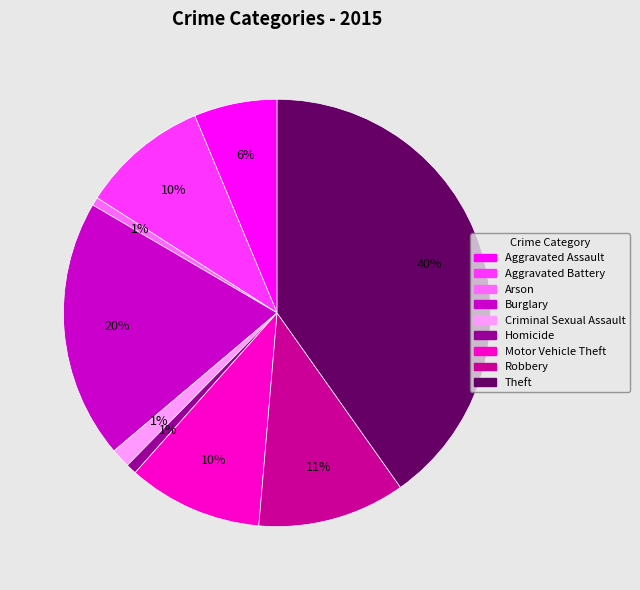

True or false: Aggravated Battery accounts for 21% of the total.

False